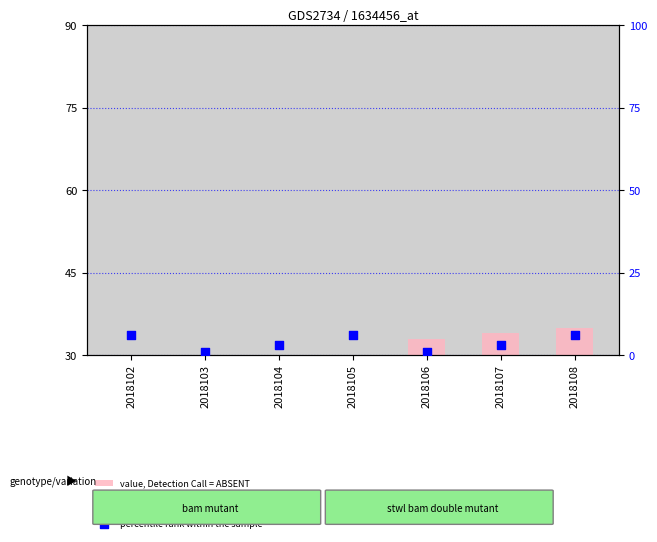

What are all the series names shown in the legend?

value, Detection Call = ABSENT, rank, Detection Call = ABSENT, count, percentile rank within the sample